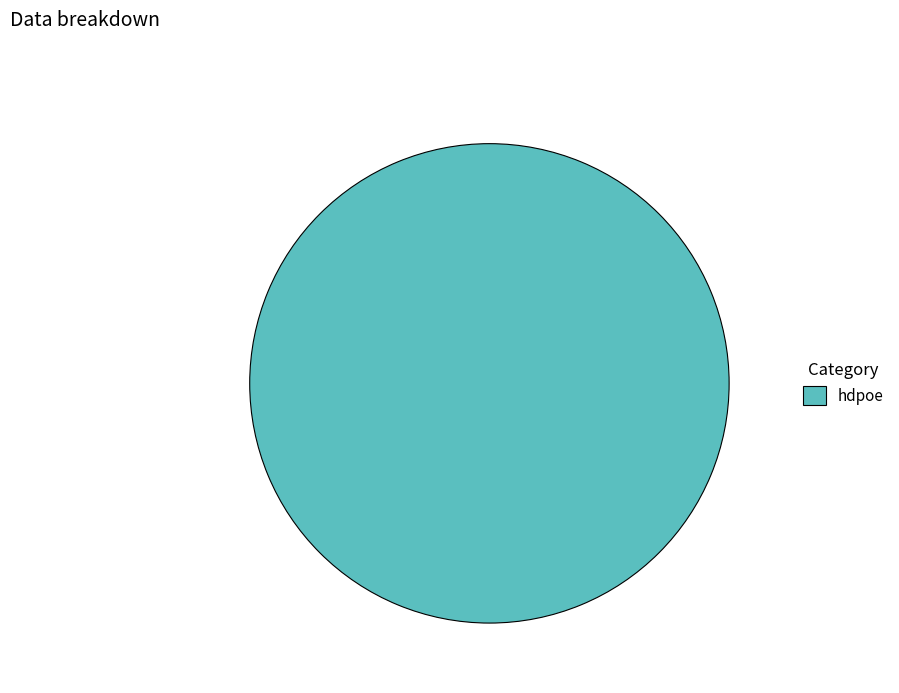

True or false: hdpoe accounts for 100% of the total.

True